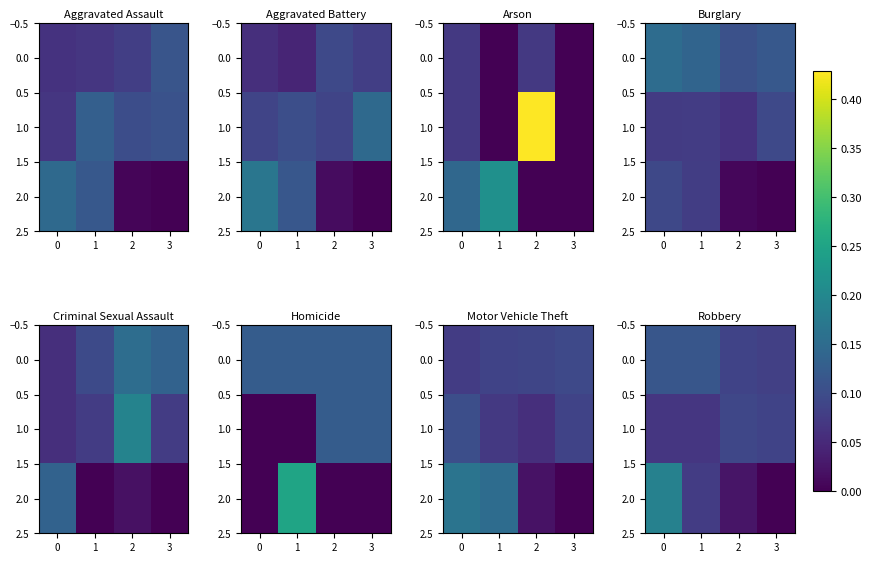

The 0.0 series shows 0.1 at 0. True or false?

False